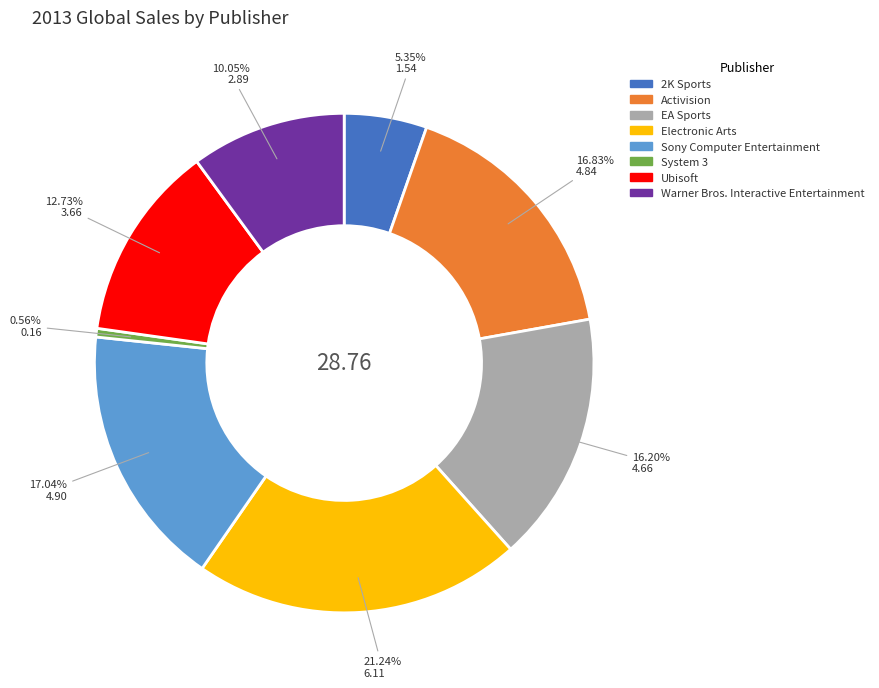

The 2K Sports slice represents 16% of the pie. True or false?

False